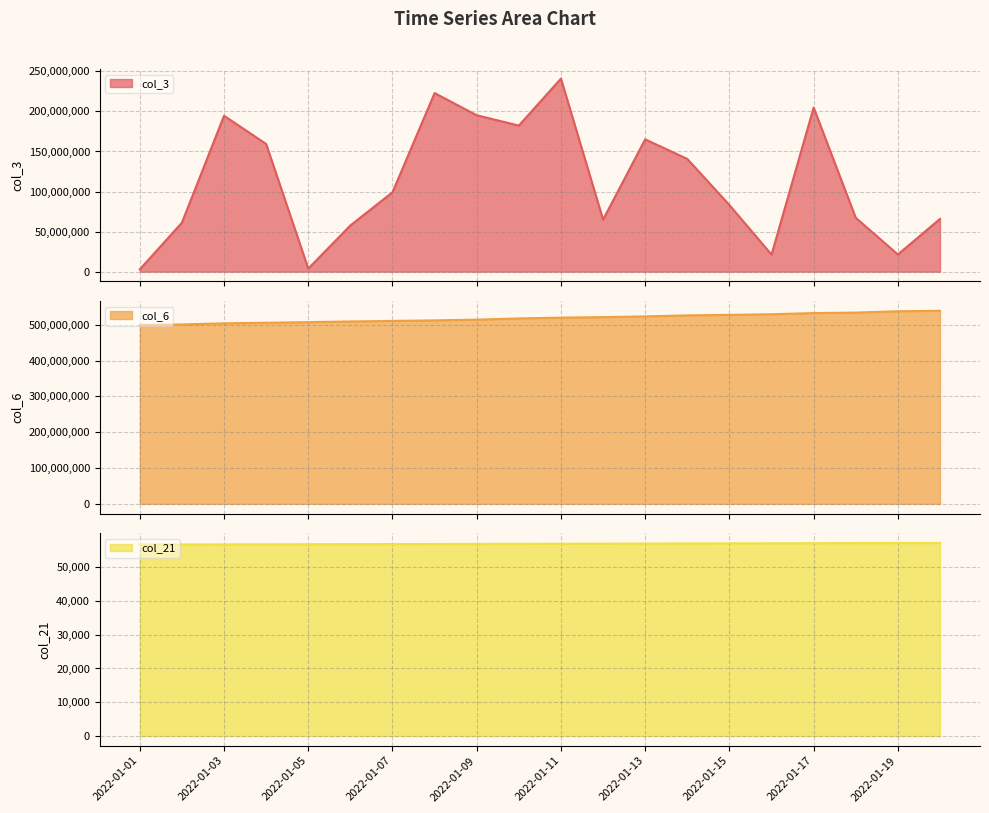

The col_6 line series shows 175403923 at 19. True or false?

False